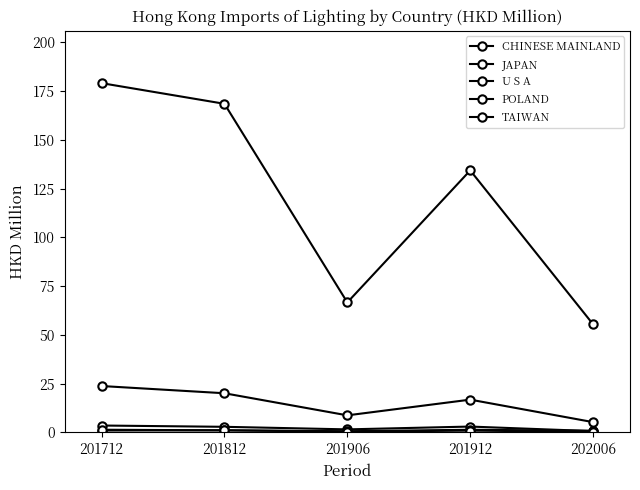

How many data points in CHINESE MAINLAND are above 134?

3